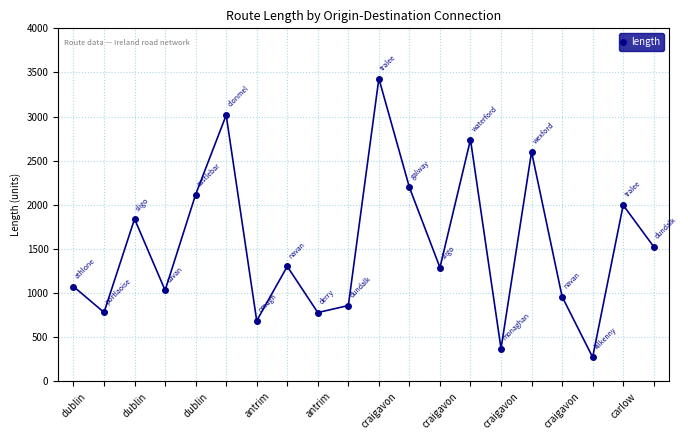

What is the greatest value displayed?

3431.2